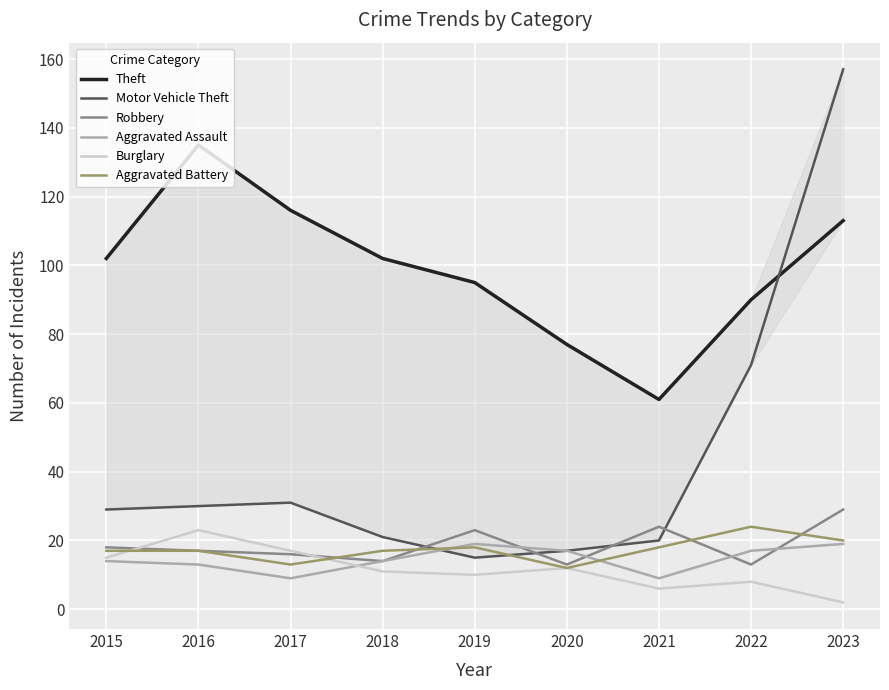

Rank the series by their maximum value, from lowest to highest.

Aggravated Assault, Burglary, Aggravated Battery, Robbery, Theft, Motor Vehicle Theft